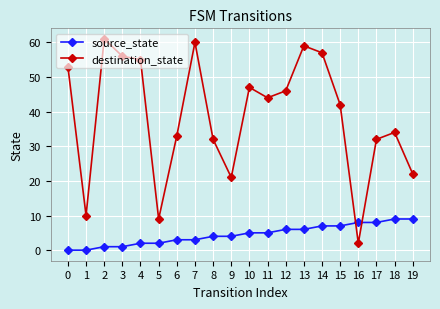

What is the sum of all destination_state values?

775